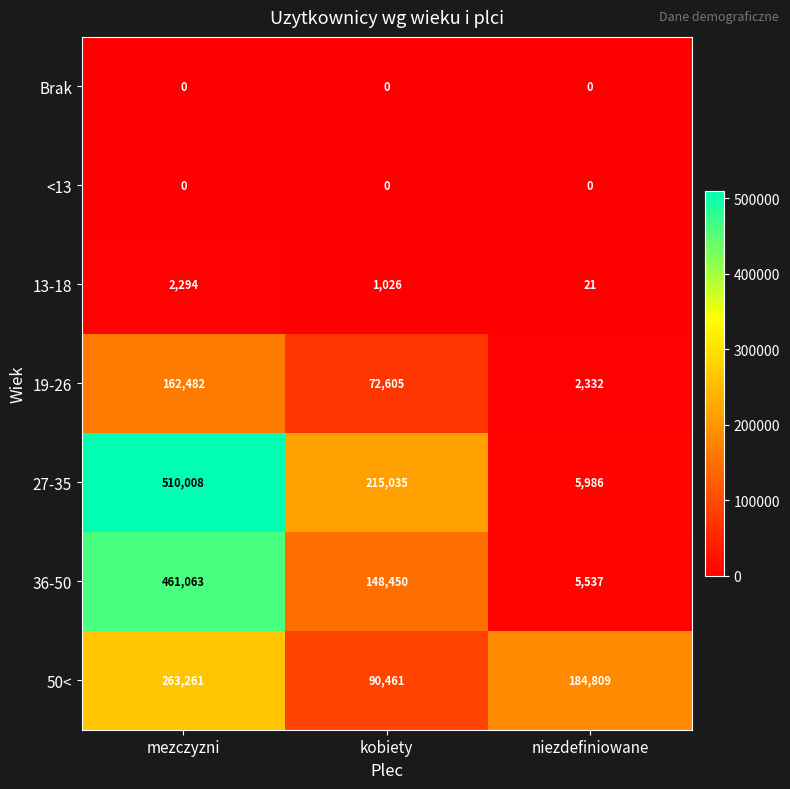

Which series has the largest total across all categories?

27-35